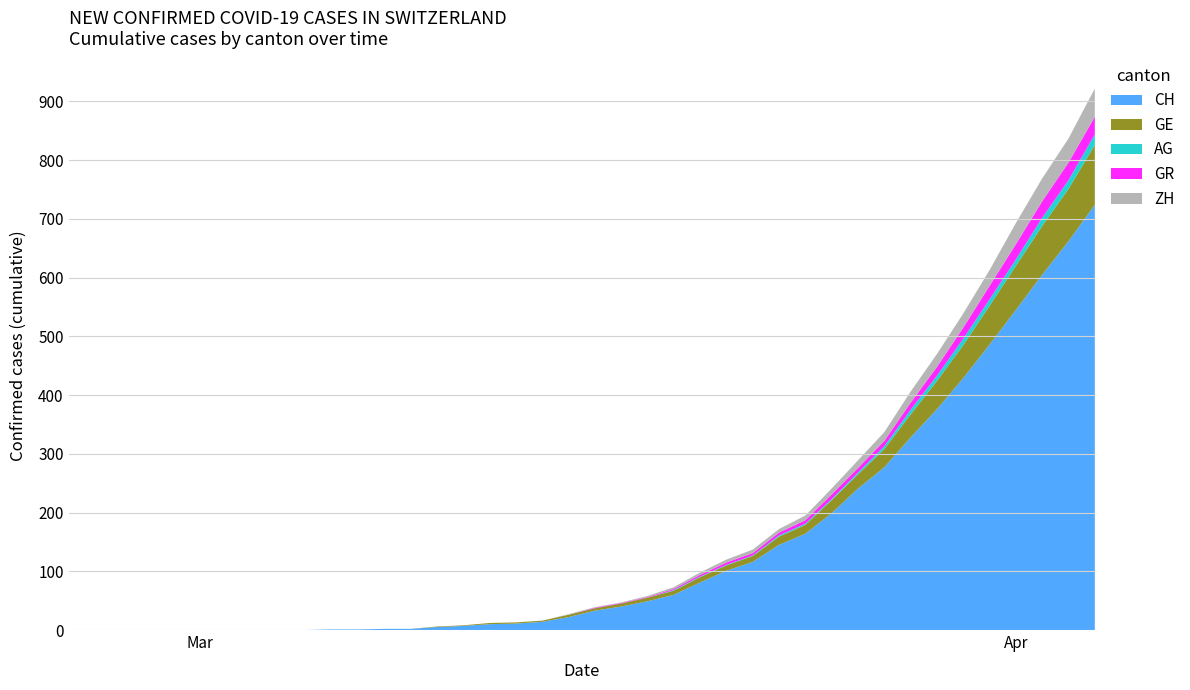

Reading left to right, extract all data points from this chart.

CH: 0	0	0	0	0	0	0	0	0	0	1	1	2	2	5	7	10	11	14	22	33	40	49	60	81	101	116	145	164	199	241	277	328	376	429	486	545	605	662	724
GE: 0	0	0	0	0	0	0	0	0	0	0	0	0	0	1	1	2	2	2	4	4	5	6	7	9	9	10	14	15	22	24	31	39	48	56	66	75	83	89	102
AG: 0	0	0	0	0	0	0	0	0	0	0	0	0	0	0	0	0	0	0	0	0	0	0	1	1	1	1	2	2	2	3	5	8	9	11	11	11	14	15	18
GR: 0	0	0	0	0	0	0	0	0	0	0	0	0	0	0	0	0	0	0	0	1	1	1	2	3	4	4	5	6	8	8	9	12	15	19	23	26	28	30	30
ZH: 0	0	0	0	0	0	0	0	0	0	0	0	0	0	0	0	0	0	0	1	1	1	2	3	4	5	6	6	8	10	13	15	19	22	24	27	36	39	41	48